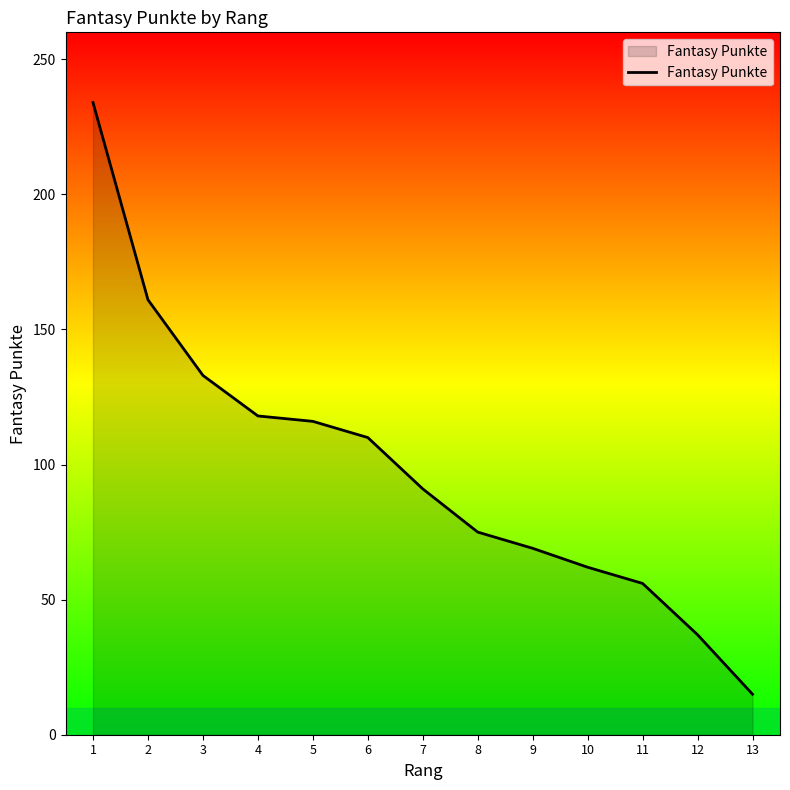

Count the number of data series in this chart.

1